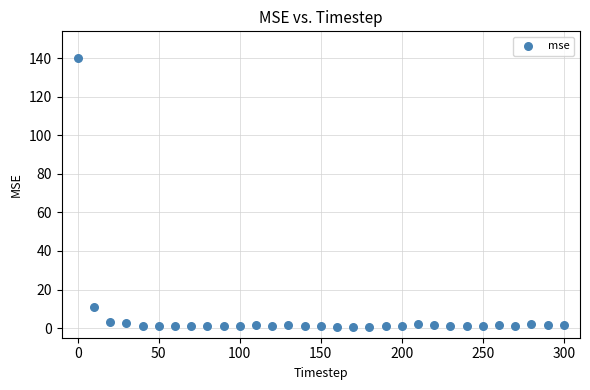

What is the range of X values (max minus min)?

300.0